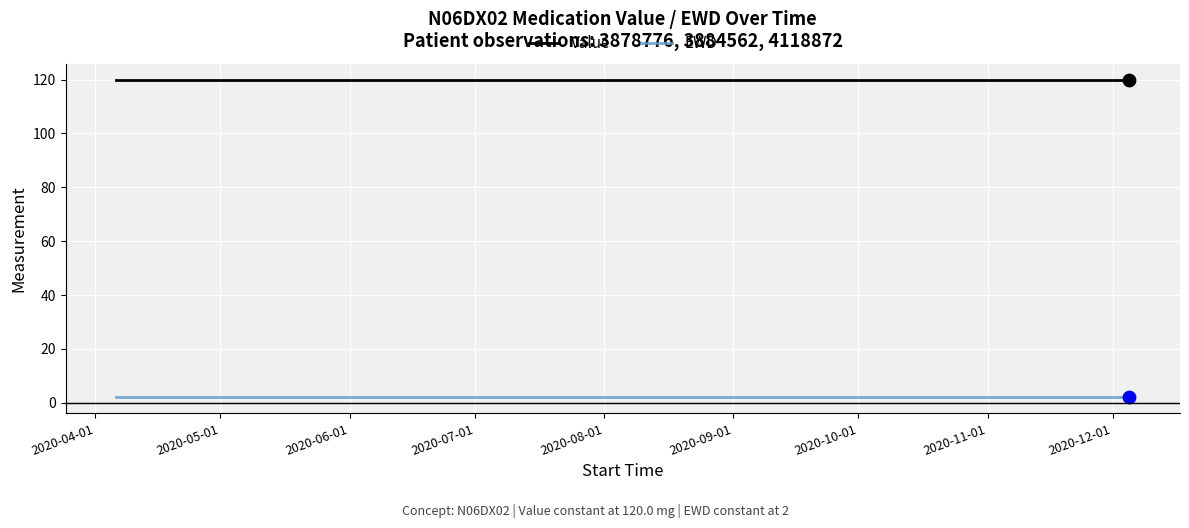

Which series has the largest total across all categories?

Value